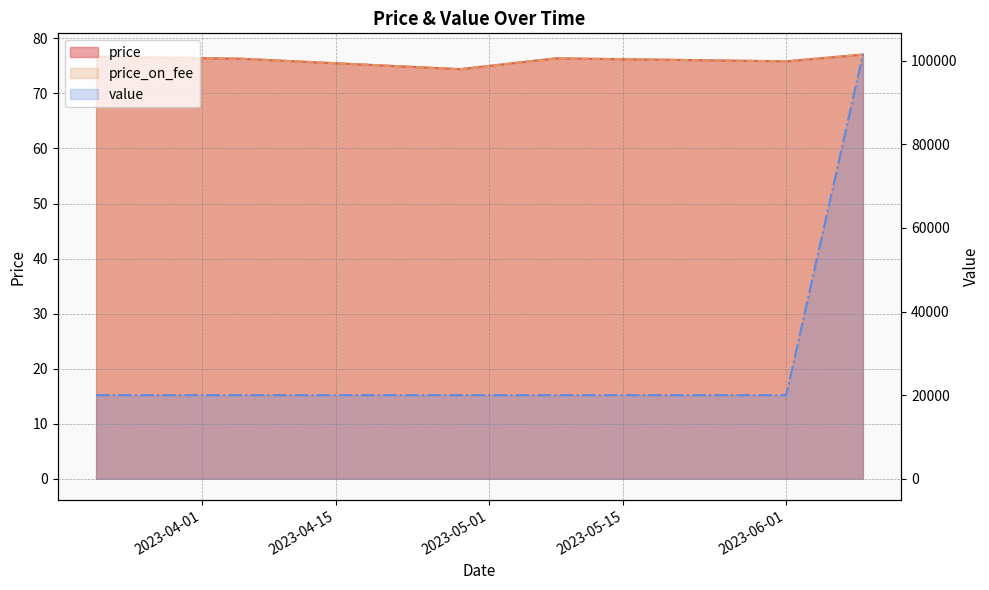

Which series has the widest spread of values?

value